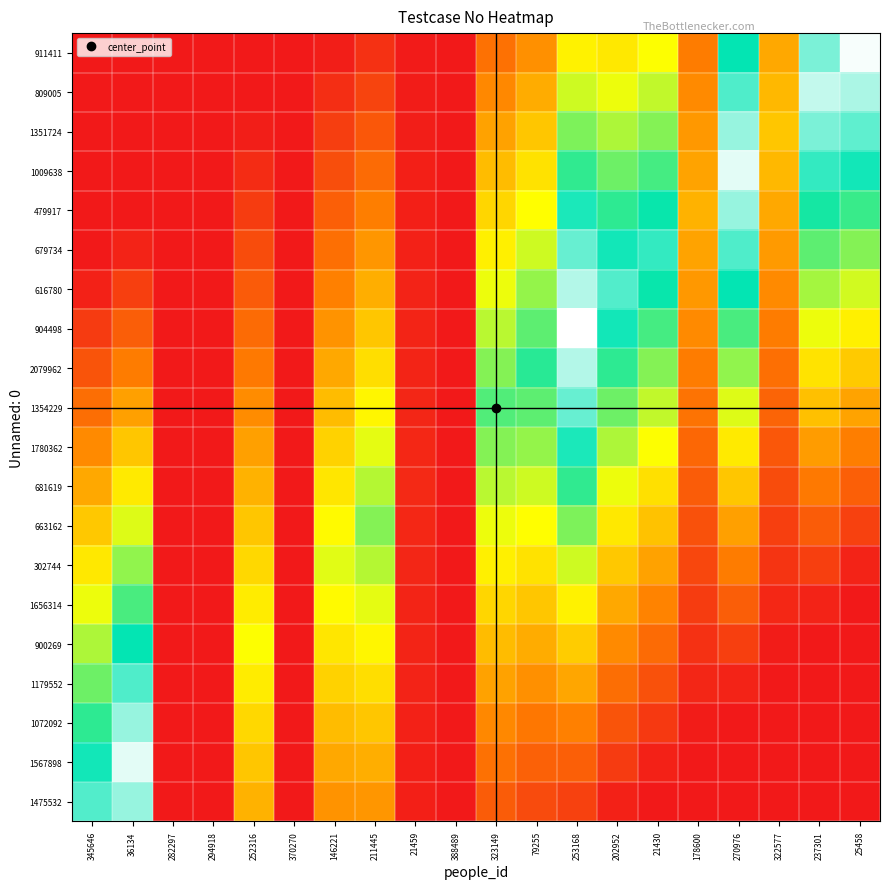

Reading left to right, what are all the values shown in this chart?

1475532: 345646=83.0	36134=89.7	282297=0.0	294918=0.0	252316=35.0	370270=0.0	146221=29.2	211445=29.5	21459=1.6	388489=0.0	323149=16.8	79255=12.4	253168=10.0	202952=2.1	21430=0.0	178600=0.0	270976=0.0	322577=0.0	237301=0.0	25458=0.0
1567898: 345646=76.8	36134=97.0	282297=0.0	294918=0.0	252316=38.8	370270=0.0	146221=33.1	211445=34.1	21459=1.9	388489=0.0	323149=21.8	79255=17.8	253168=17.5	202952=8.3	21430=2.0	178600=0.0	270976=0.0	322577=0.0	237301=0.0	25458=0.0
1072092: 345646=70.5	36134=89.7	282297=0.0	294918=0.0	252316=42.5	370270=0.0	146221=37.1	211445=38.8	21459=2.2	388489=0.0	323149=26.8	79255=23.1	253168=25.0	202952=14.5	21430=8.0	178600=0.9	270976=0.0	322577=0.0	237301=0.0	25458=0.0
1179552: 345646=64.3	36134=82.5	282297=0.0	294918=0.0	252316=46.2	370270=0.0	146221=41.1	211445=43.4	21459=2.5	388489=0.0	323149=31.8	79255=28.4	253168=32.5	202952=20.8	21430=14.0	178600=3.5	270976=2.4	322577=0.0	237301=0.0	25458=0.0
900269: 345646=58.1	36134=75.2	282297=0.0	294918=0.0	252316=50.0	370270=0.0	146221=45.0	211445=48.0	21459=2.8	388489=0.0	323149=36.8	79255=33.7	253168=40.0	202952=27.0	21430=20.0	178600=6.1	270976=9.7	322577=1.0	237301=0.0	25458=0.0
1656314: 345646=51.9	36134=67.9	282297=0.0	294918=0.0	252316=46.2	370270=0.0	146221=49.0	211445=52.7	21459=3.1	388489=0.0	323149=41.9	79255=39.1	253168=47.5	202952=33.2	21430=26.0	178600=8.8	270976=17.0	322577=3.9	237301=2.3	25458=0.0
302744: 345646=45.6	36134=60.6	282297=0.0	294918=0.0	252316=42.5	370270=0.0	146221=53.0	211445=57.4	21459=3.4	388489=0.0	323149=46.9	79255=44.4	253168=55.0	202952=39.4	21430=32.0	178600=11.4	270976=24.2	322577=6.8	237301=9.4	25458=2.5
663162: 345646=39.4	36134=53.4	282297=0.0	294918=0.0	252316=38.8	370270=0.0	146221=49.0	211445=62.0	21459=3.7	388489=0.0	323149=51.9	79255=49.7	253168=62.5	202952=45.6	21430=38.0	178600=14.0	270976=31.5	322577=9.8	237301=16.4	25458=9.9
681619: 345646=33.2	36134=46.1	282297=0.0	294918=0.0	252316=35.0	370270=0.0	146221=45.0	211445=57.4	21459=4.0	388489=0.0	323149=57.0	79255=55.0	253168=70.0	202952=51.9	21430=44.0	178600=16.6	270976=38.8	322577=12.7	237301=23.5	25458=17.3
1780362: 345646=27.0	36134=38.8	282297=0.0	294918=0.0	252316=31.2	370270=0.0	146221=41.1	211445=52.7	21459=3.7	388489=0.0	323149=62.0	79255=60.4	253168=77.5	202952=58.1	21430=50.0	178600=19.2	270976=46.1	322577=15.6	237301=30.5	25458=24.8
1354229: 345646=20.8	36134=31.5	282297=0.0	294918=0.0	252316=27.5	370270=0.0	146221=37.1	211445=48.0	21459=3.4	388489=0.0	323149=67.0	79255=65.7	253168=85.0	202952=64.3	21430=56.0	178600=21.9	270976=53.4	322577=18.5	237301=37.6	25458=32.2
2079962: 345646=14.5	36134=24.2	282297=0.0	294918=0.0	252316=23.8	370270=0.0	146221=33.1	211445=43.4	21459=3.1	388489=0.0	323149=62.0	79255=71.0	253168=92.5	202952=70.5	21430=62.0	178600=24.5	270976=60.6	322577=21.5	237301=44.7	25458=39.6
904498: 345646=8.3	36134=17.0	282297=0.0	294918=0.0	252316=20.0	370270=0.0	146221=29.2	211445=38.8	21459=2.8	388489=0.0	323149=57.0	79255=65.7	253168=100.0	202952=76.8	21430=68.0	178600=27.1	270976=67.9	322577=24.4	237301=51.7	25458=47.0
616780: 345646=2.1	36134=9.7	282297=0.0	294918=0.0	252316=16.2	370270=0.0	146221=25.2	211445=34.1	21459=2.5	388489=0.0	323149=51.9	79255=60.4	253168=92.5	202952=83.0	21430=74.0	178600=29.8	270976=75.2	322577=27.3	237301=58.8	25458=54.4
679734: 345646=0.0	36134=2.4	282297=0.0	294918=0.0	252316=12.5	370270=0.0	146221=21.2	211445=29.5	21459=2.2	388489=0.0	323149=46.9	79255=55.0	253168=85.0	202952=76.8	21430=80.0	178600=32.4	270976=82.5	322577=30.2	237301=65.8	25458=61.9
479917: 345646=0.0	36134=0.0	282297=0.0	294918=0.0	252316=8.8	370270=0.0	146221=17.2	211445=24.8	21459=1.9	388489=0.0	323149=41.9	79255=49.7	253168=77.5	202952=70.5	21430=74.0	178600=35.0	270976=89.7	322577=33.1	237301=72.8	25458=69.3
1009638: 345646=0.0	36134=0.0	282297=0.0	294918=0.0	252316=5.0	370270=0.0	146221=13.2	211445=20.1	21459=1.6	388489=0.0	323149=36.8	79255=44.4	253168=70.0	202952=64.3	21430=68.0	178600=32.4	270976=97.0	322577=36.1	237301=79.9	25458=76.7
1351724: 345646=0.0	36134=0.0	282297=0.0	294918=0.0	252316=1.2	370270=0.0	146221=9.3	211445=15.5	21459=1.3	388489=0.0	323149=31.8	79255=39.1	253168=62.5	202952=58.1	21430=62.0	178600=29.8	270976=89.7	322577=39.0	237301=87.0	25458=84.2
809005: 345646=0.0	36134=0.0	282297=0.0	294918=0.0	252316=0.0	370270=0.0	146221=5.3	211445=10.8	21459=1.0	388489=0.0	323149=26.8	79255=33.7	253168=55.0	202952=51.9	21430=56.0	178600=27.1	270976=82.5	322577=36.1	237301=94.0	25458=91.6
911411: 345646=0.0	36134=0.0	282297=0.0	294918=0.0	252316=0.0	370270=0.0	146221=1.3	211445=6.2	21459=0.7	388489=0.0	323149=21.8	79255=28.4	253168=47.5	202952=45.6	21430=50.0	178600=24.5	270976=75.2	322577=33.1	237301=87.0	25458=99.0